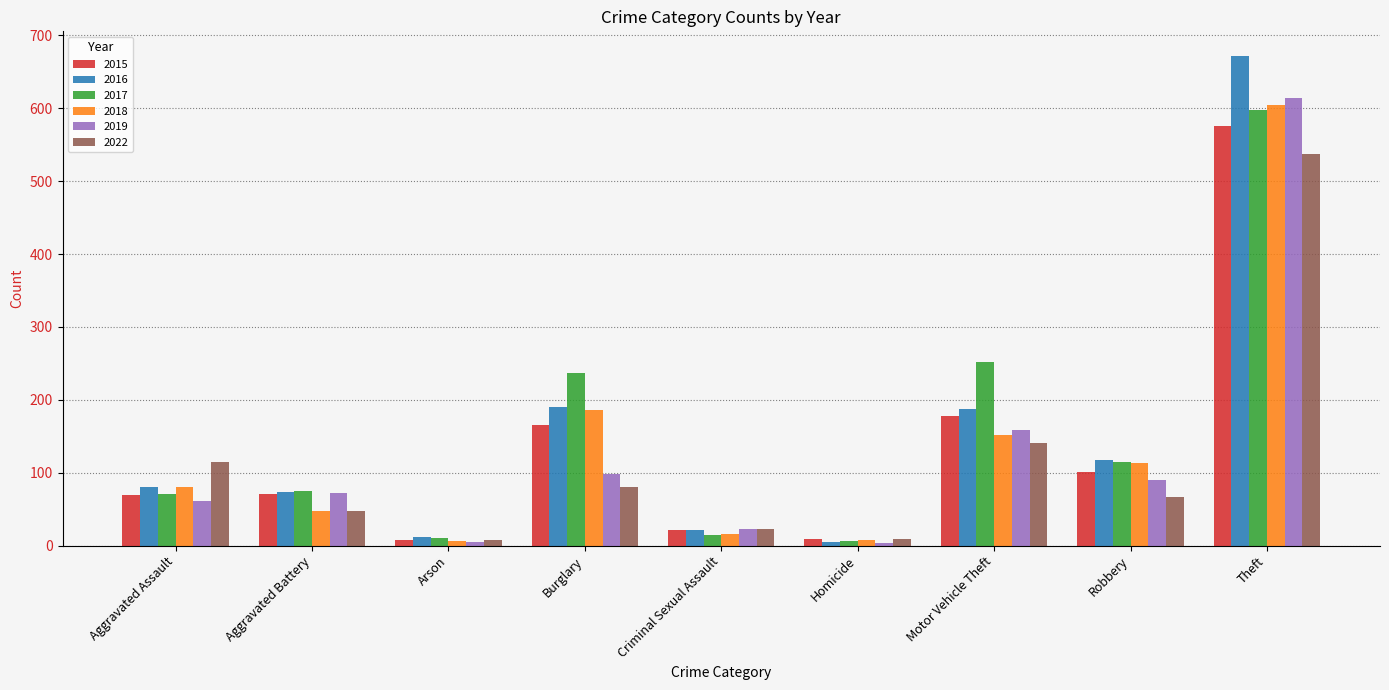

Is the value of 2022 at Motor Vehicle Theft greater than the value of 2017 at Burglary?

No